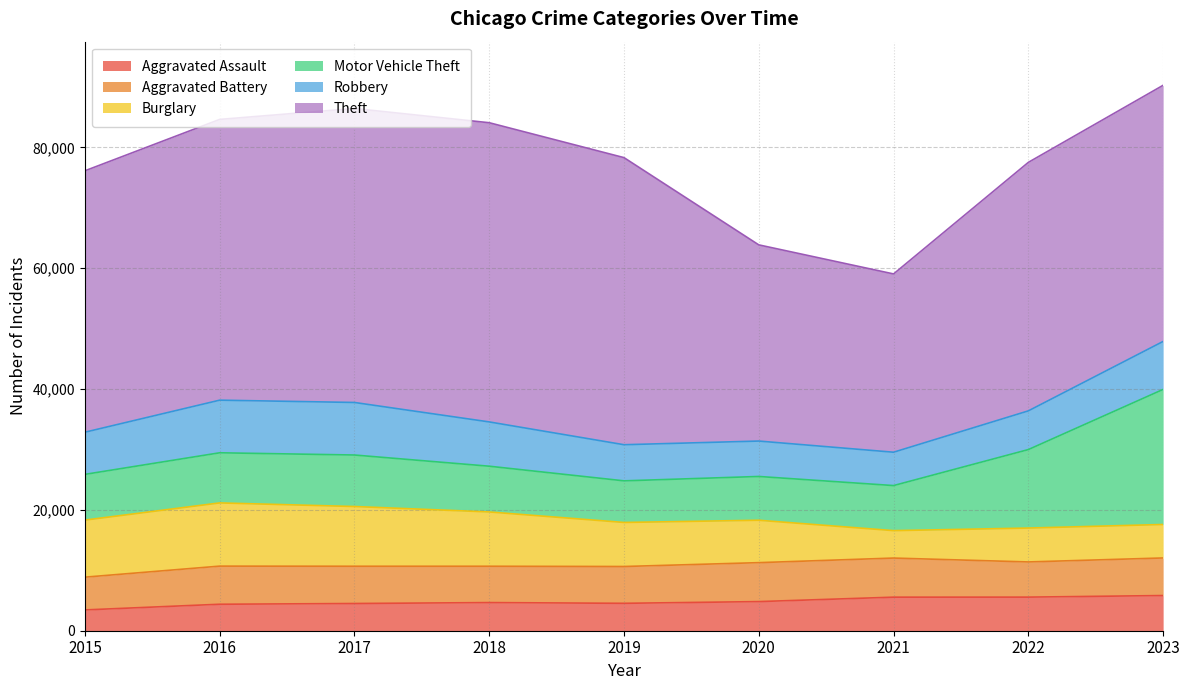

How many times do Motor Vehicle Theft and Robbery cross each other?

2